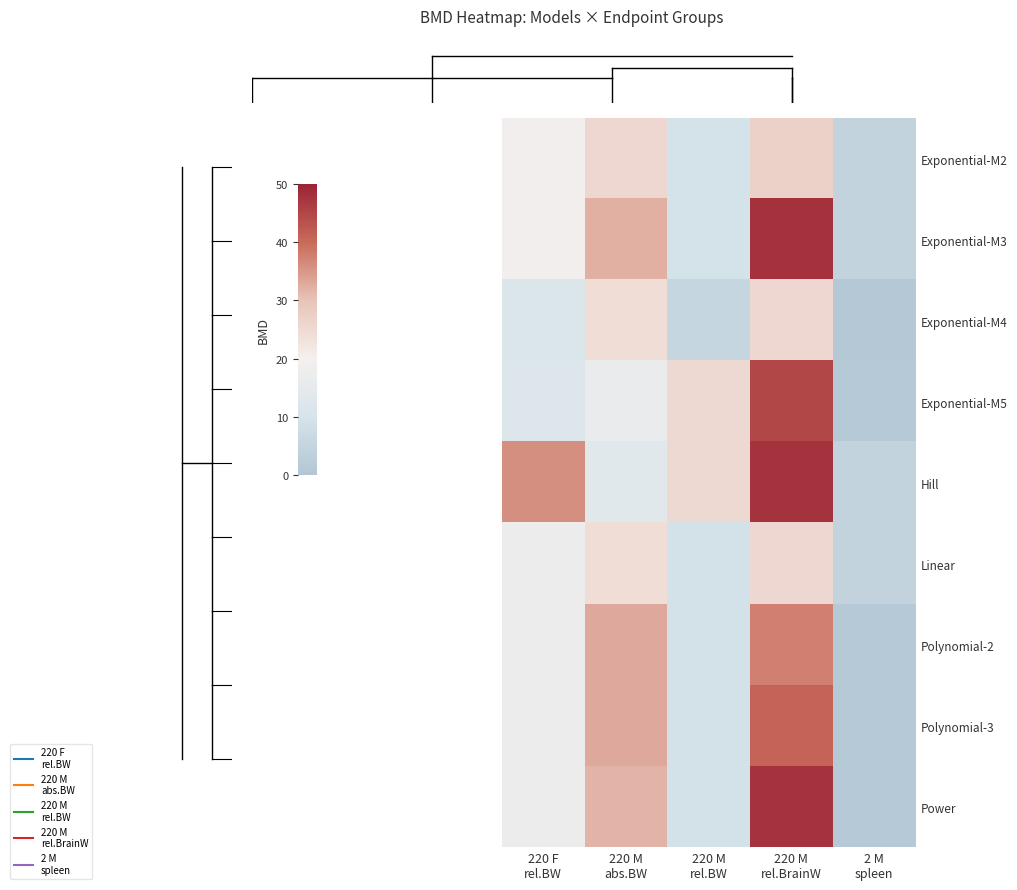

How many series are shown in this chart?

9